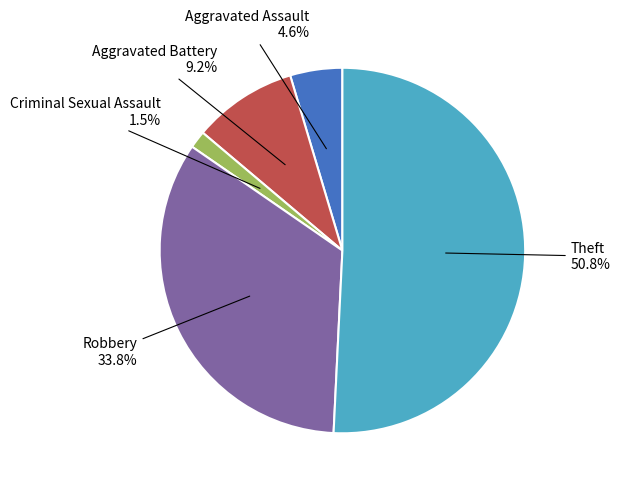

To the nearest percent, what is the average slice percentage?

20%